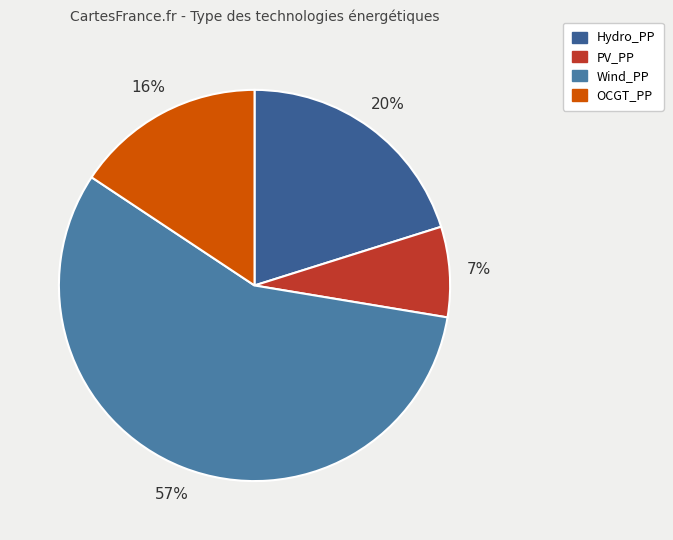

Count the number of slices in the pie.

4